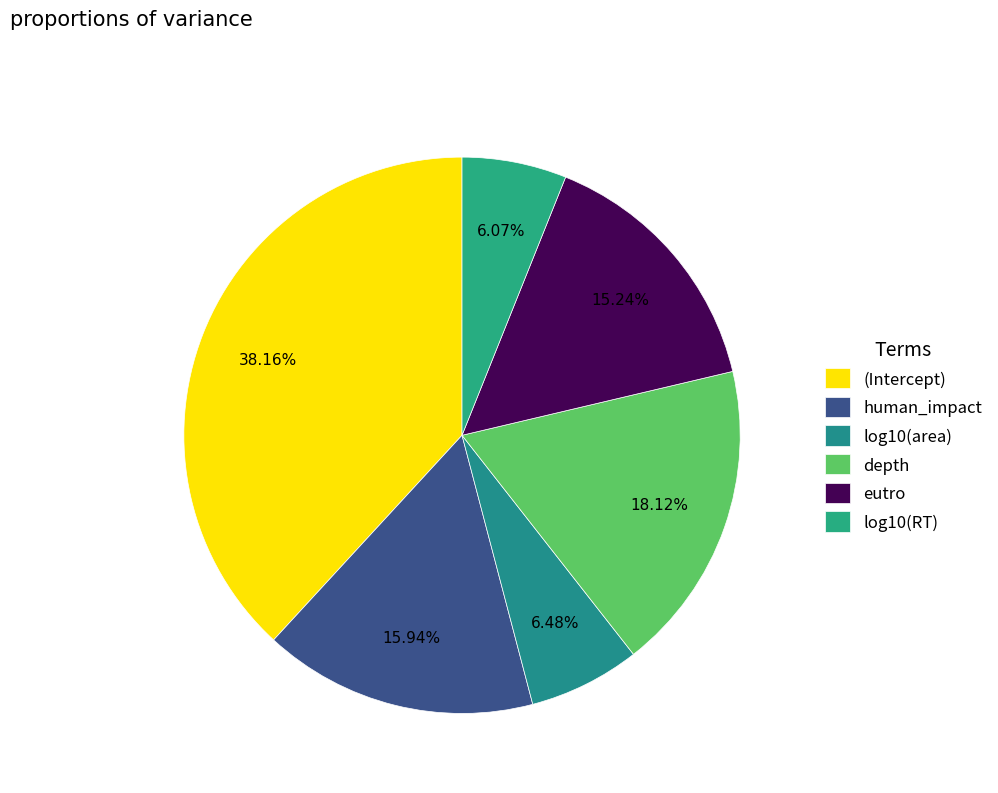

How many segments does this pie chart have?

6